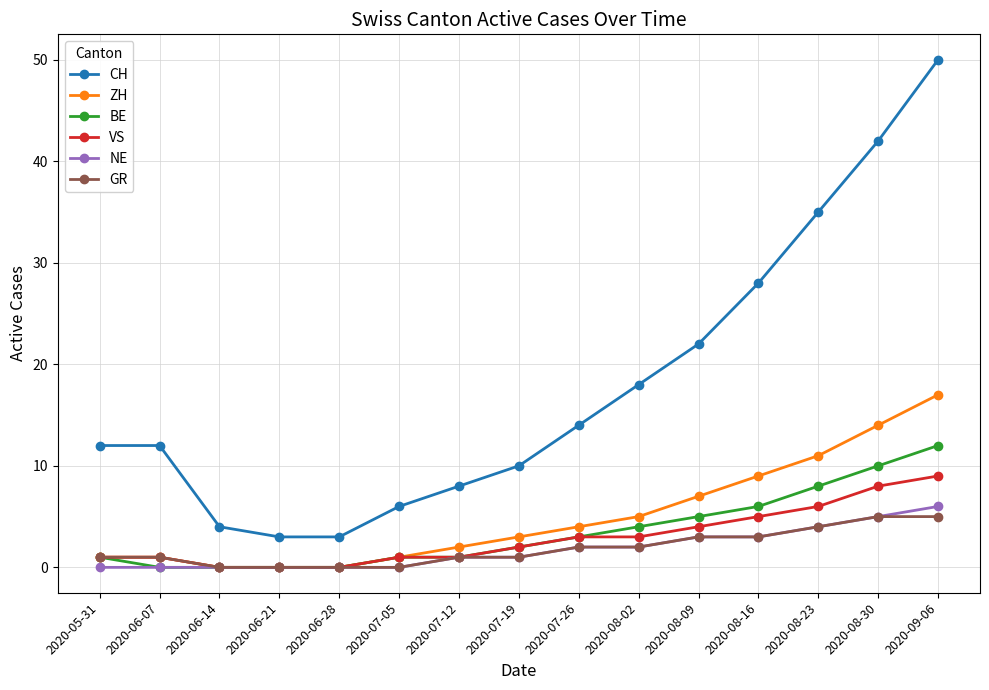

What is the value of the ZH point at the 2nd from the left?

1